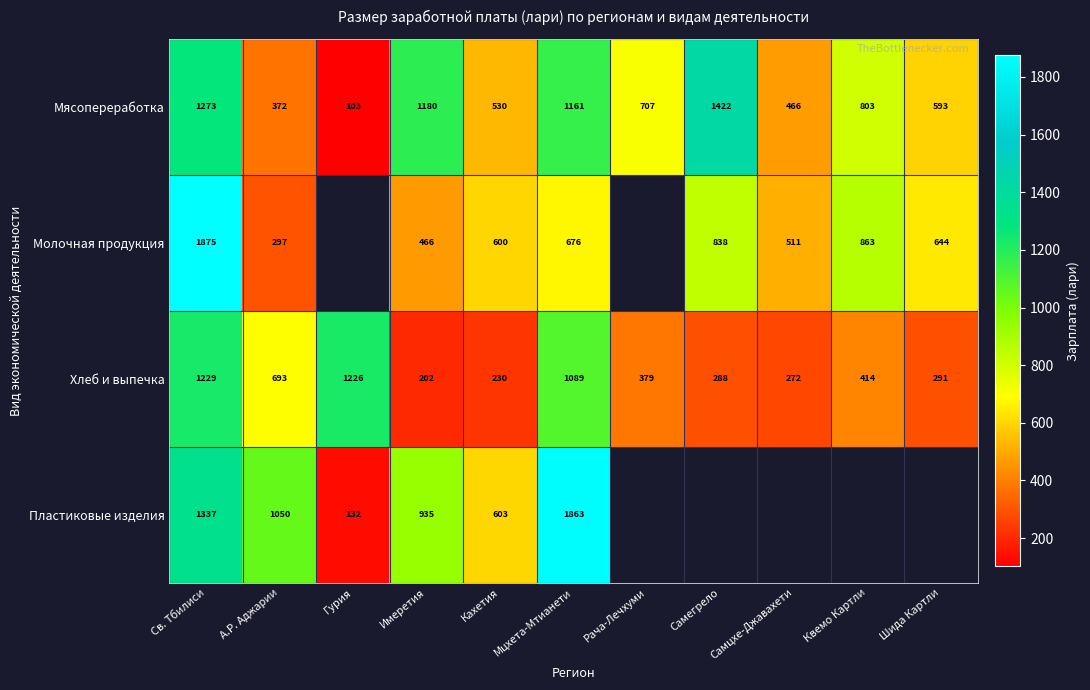

Which category has the highest value in the Мясопереработка series?

Самегрело